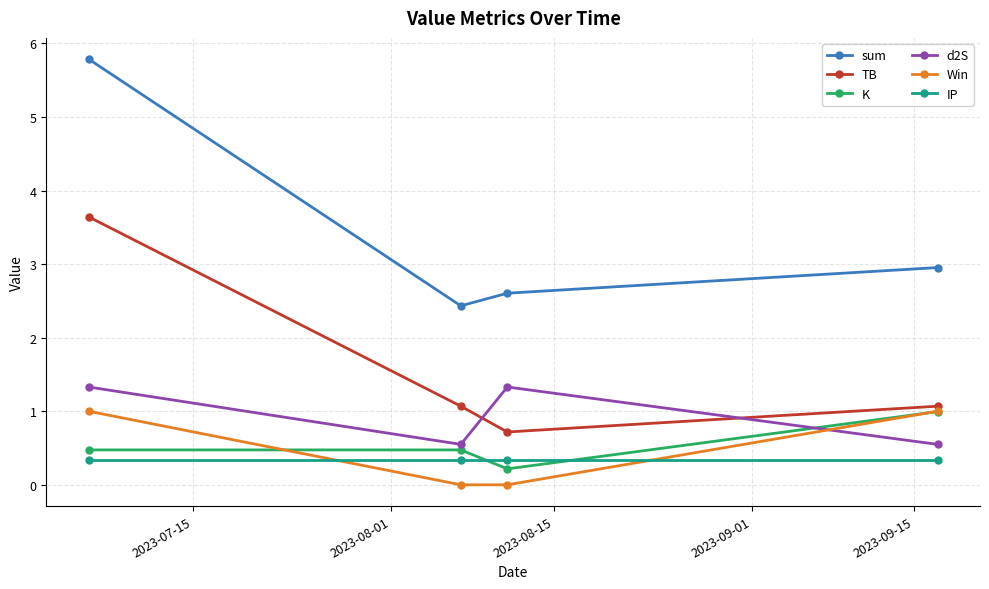

Which series has the widest spread of values?

sum